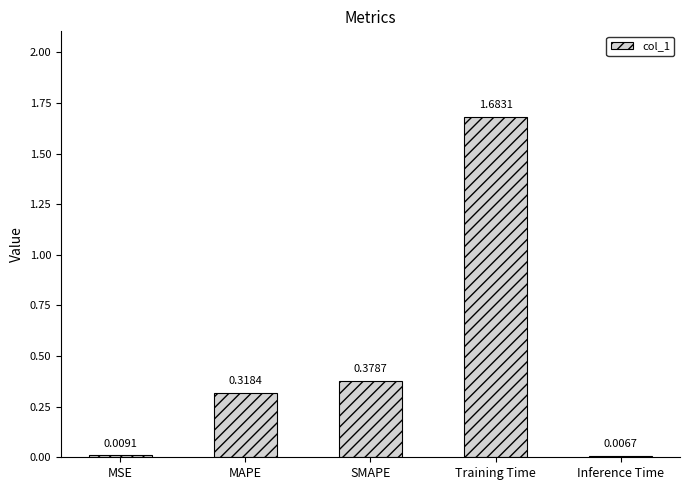

Rank the categories by value from lowest to highest.

Inference Time, MSE, MAPE, SMAPE, Training Time